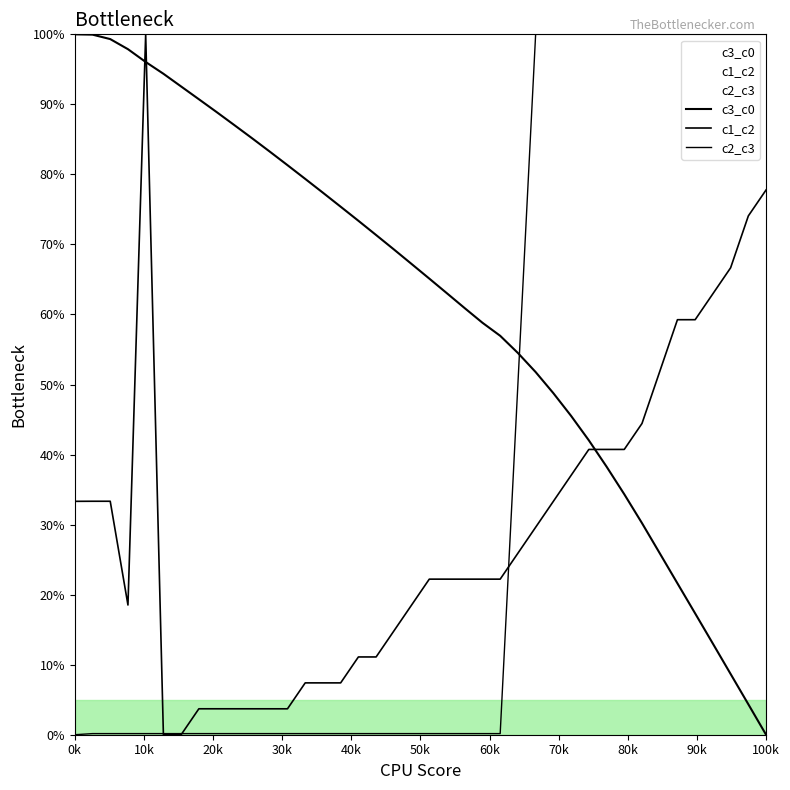

How many lines are shown in the chart?

3